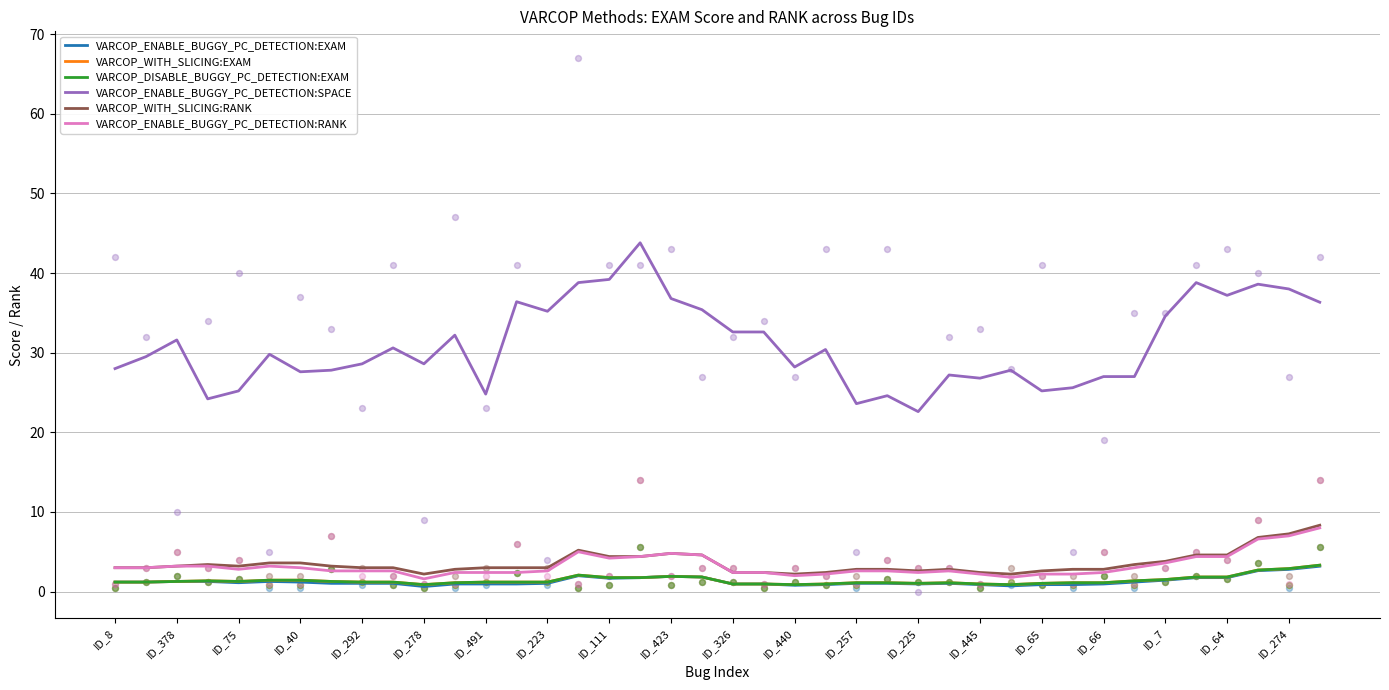

Is the value of VARCOP_WITH_SLICING:RANK at ID_445 greater than the value of VARCOP_DISABLE_BUGGY_PC_DETECTION:EXAM at 25?

Yes